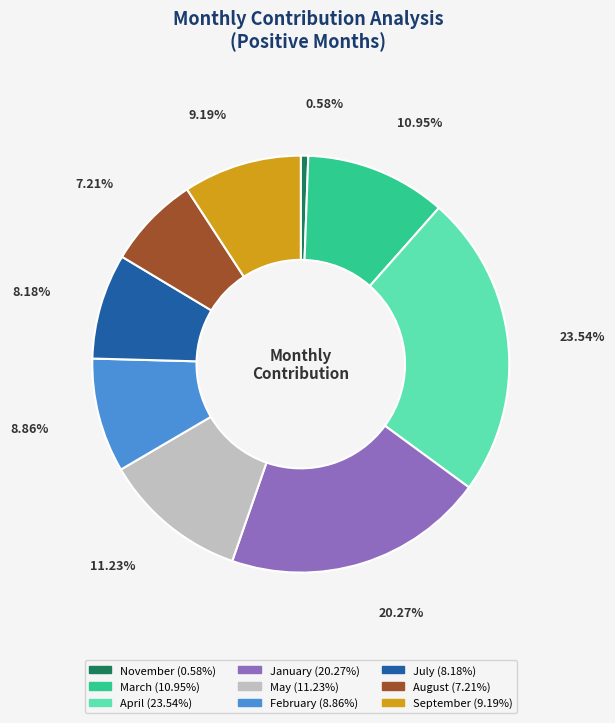

What is the smallest slice in the pie chart?

November